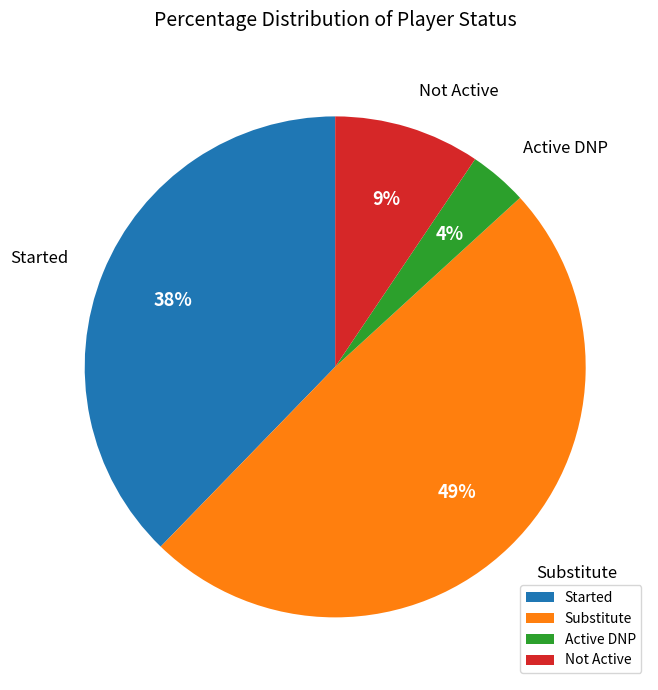

To the nearest percent, what portion does Substitute represent?

49%